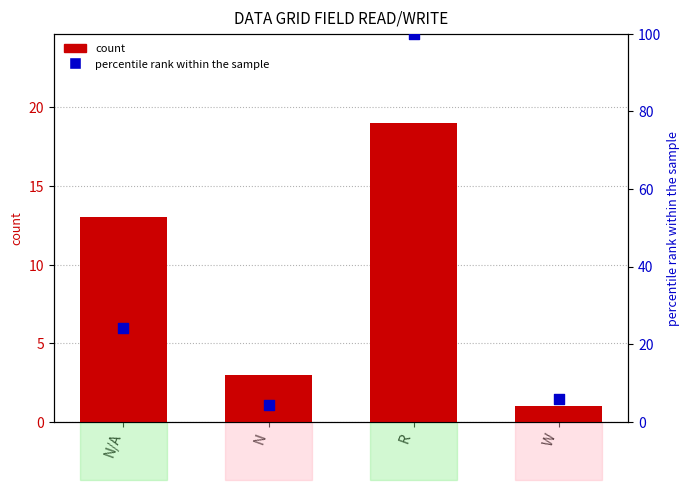

Which series contains the lowest Y value?

count